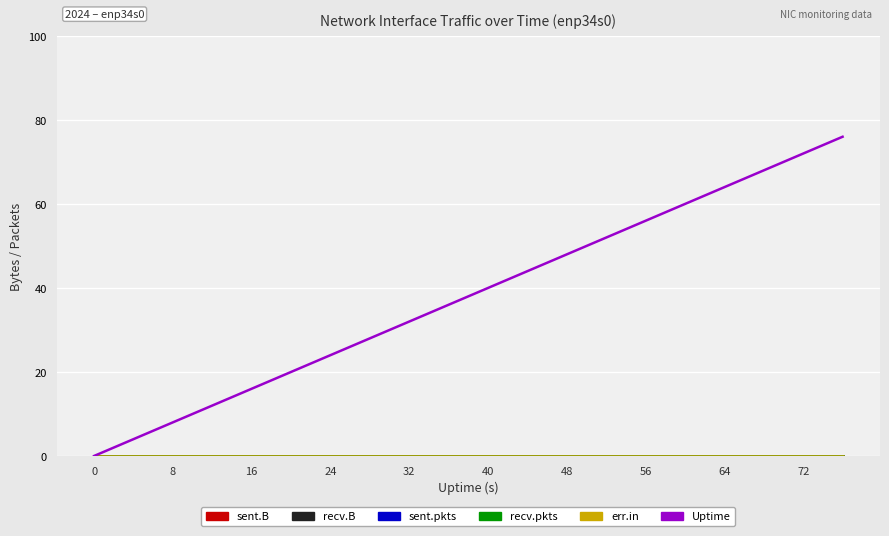

Which series has the widest spread of values?

Uptime